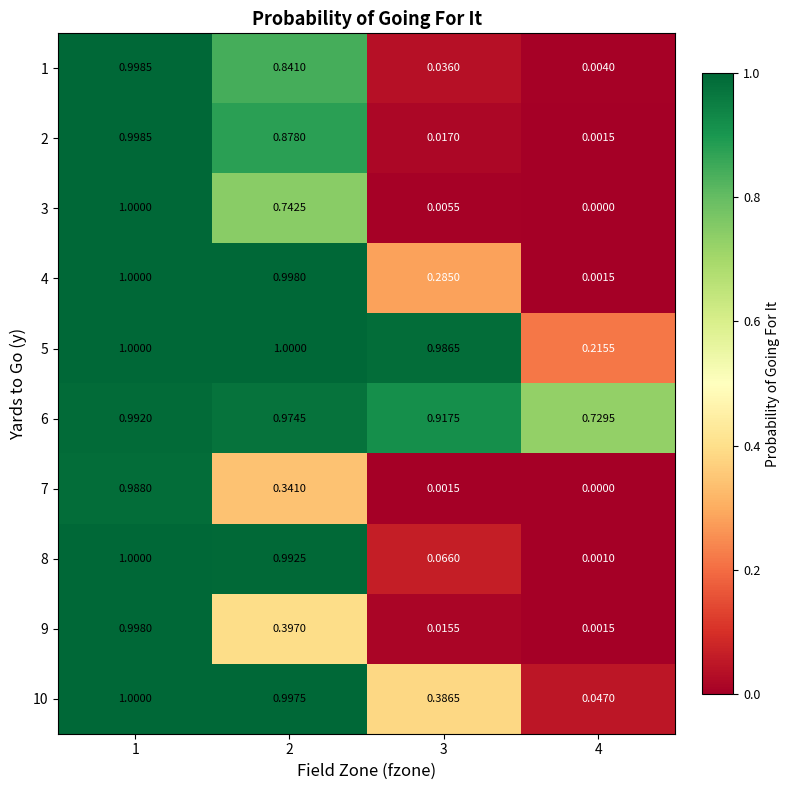

Is the value of 9 at 2 greater than the value of 1 at 4?

Yes